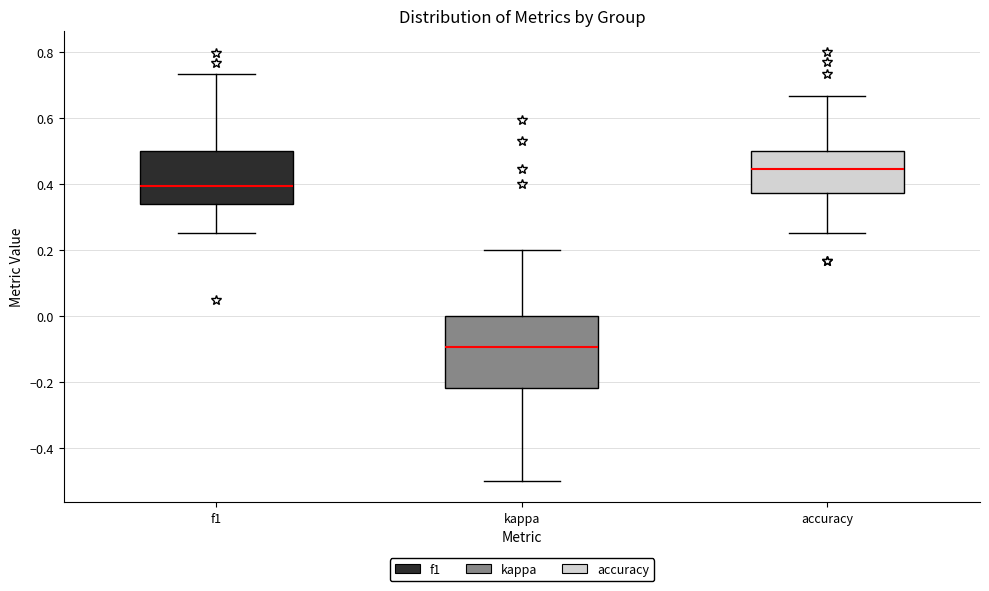

Where does the upper whisker of the box for accuracy end on the y-axis? The values are not printed on the chart, so give them approximately, as read against the axis.

0.66